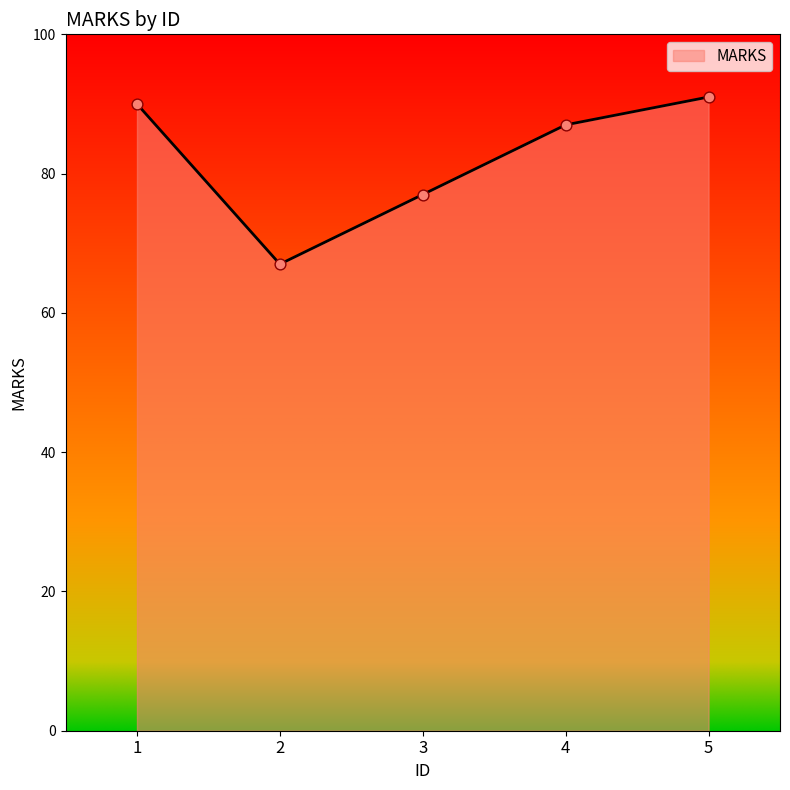

What is the ratio of the value at 1 to the value at 4?

1.0